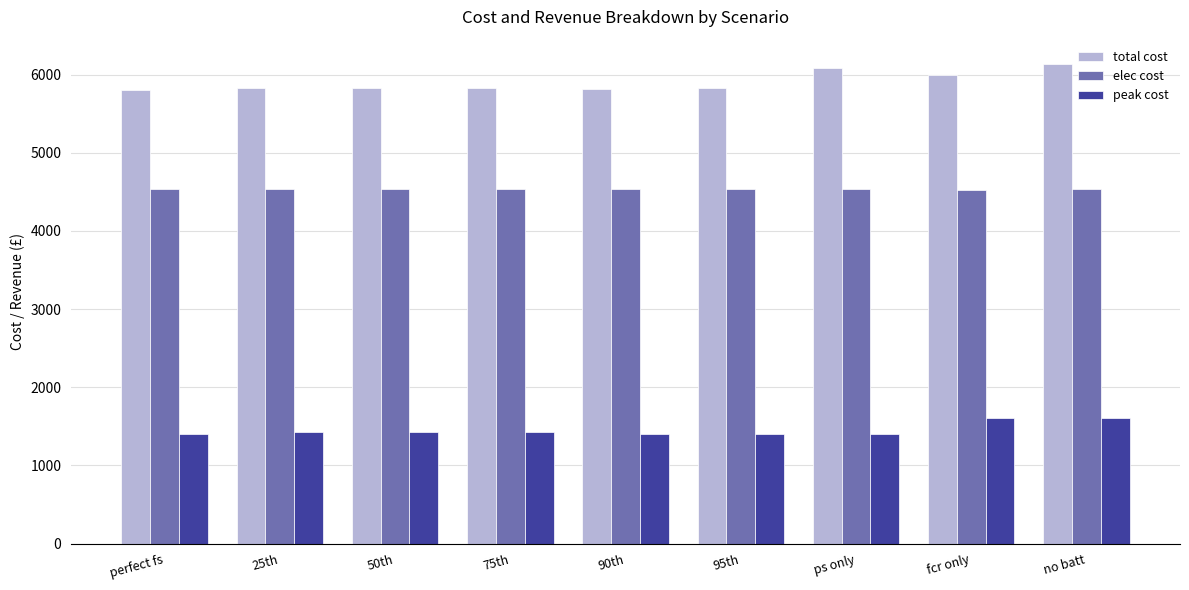

What is the total value across all series at 50th?

11787.6